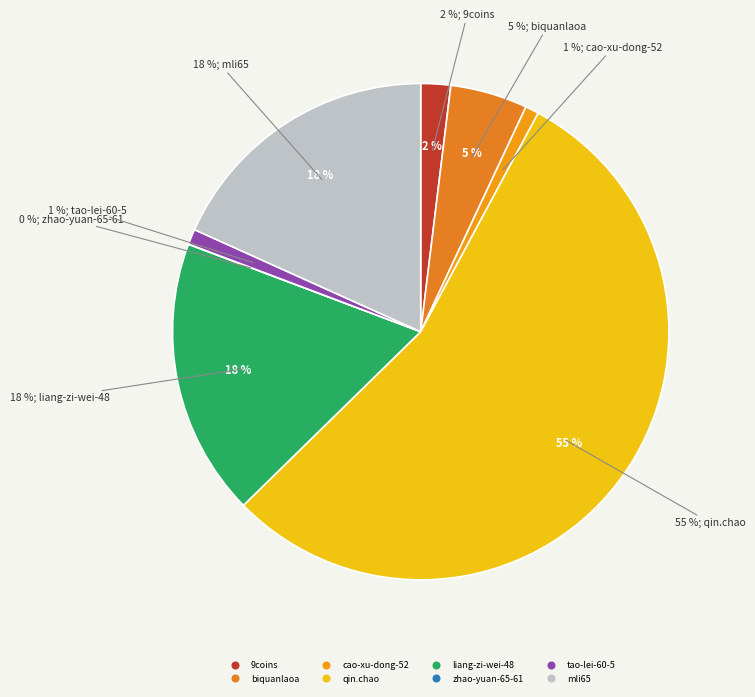

Is there a majority slice in this chart?

Yes